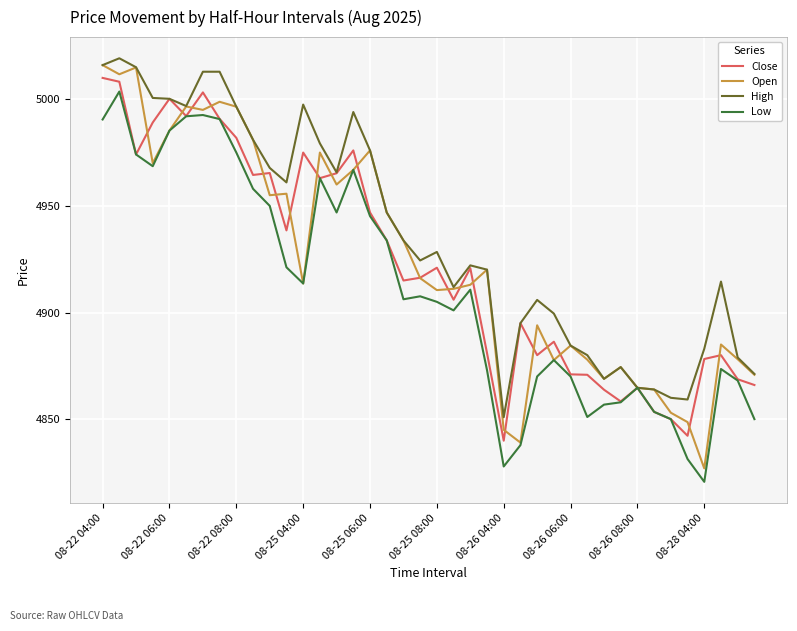

At how many categories does at least one series exceed 4927?

20